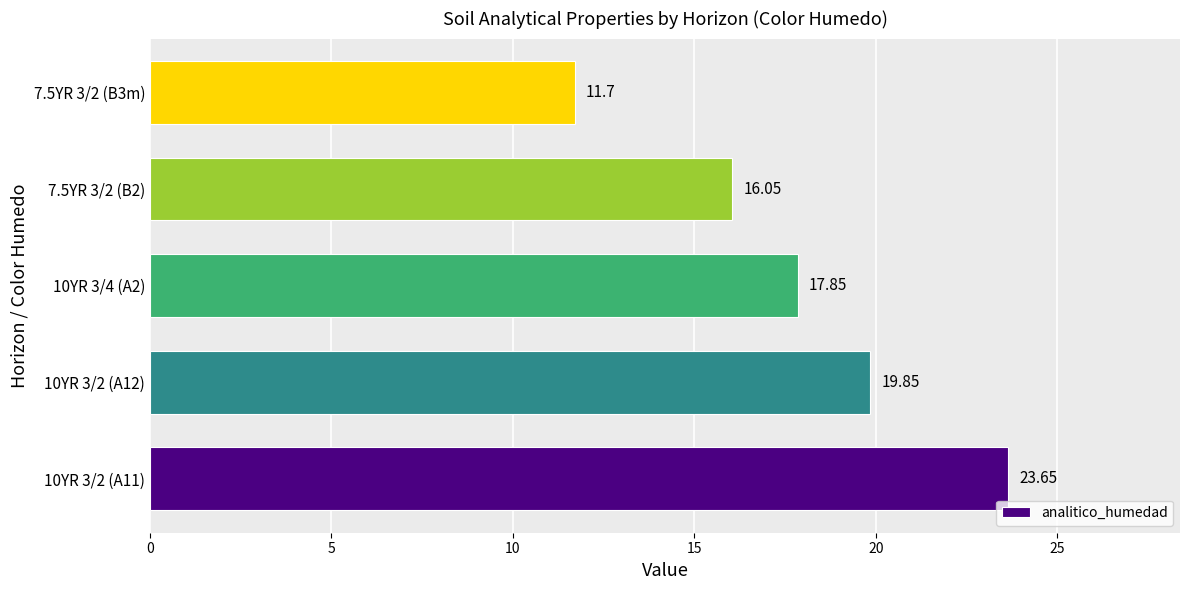

Are the bars grouped side by side (vs. stacked)?

No